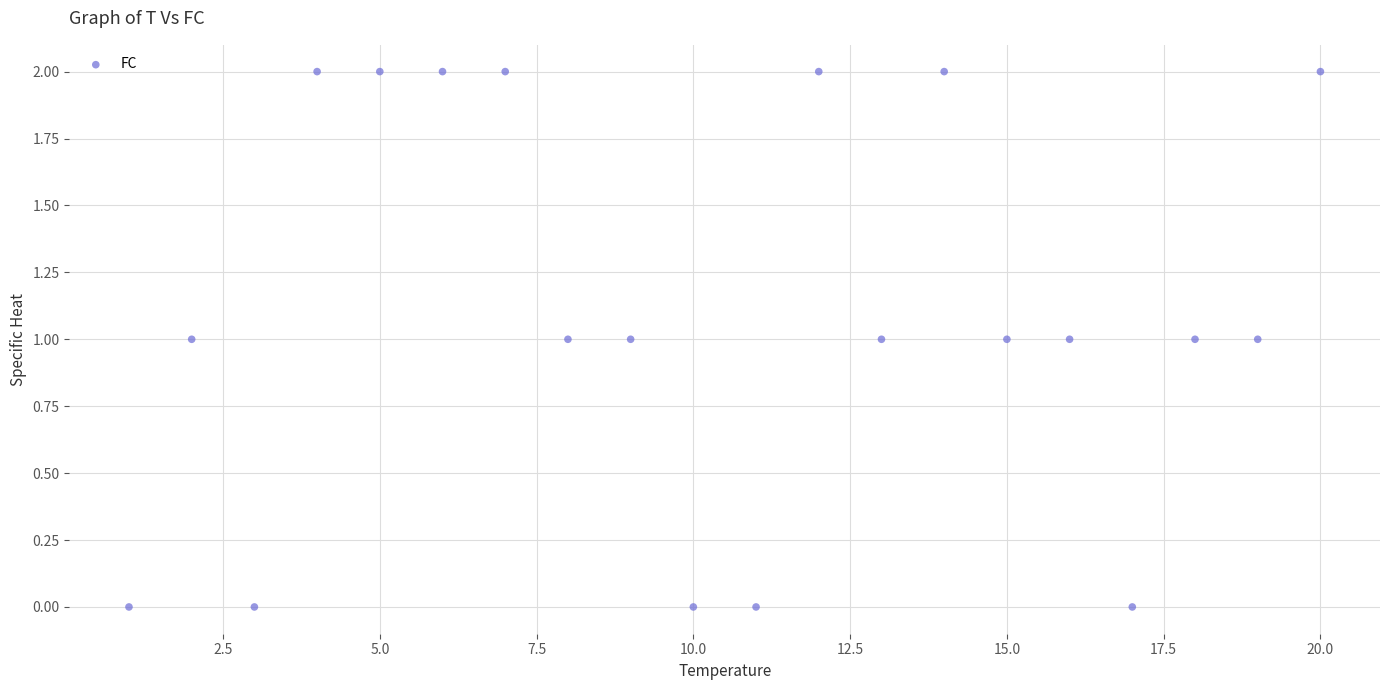

List the coordinates of all points as (X, Y) pairs, reading left to right.

(1, 0)  (2, 1)  (3, 0)  (4, 2)  (5, 2)  (6, 2)  (7, 2)  (8, 1)  (9, 1)  (10, 0)  (11, 0)  (12, 2)  (13, 1)  (14, 2)  (15, 1)  (16, 1)  (17, 0)  (18, 1)  (19, 1)  (20, 2)